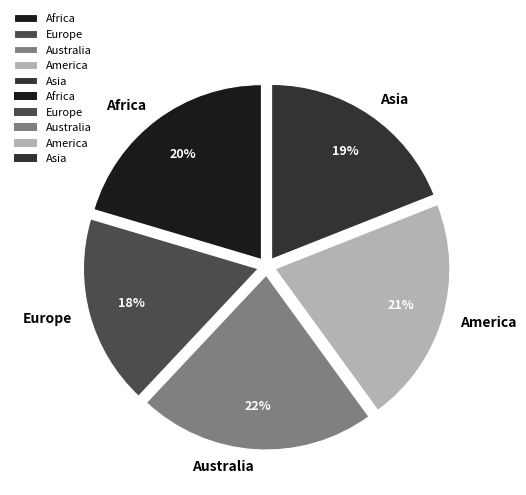

To the nearest percent, what percentage of the pie is Australia?

22%